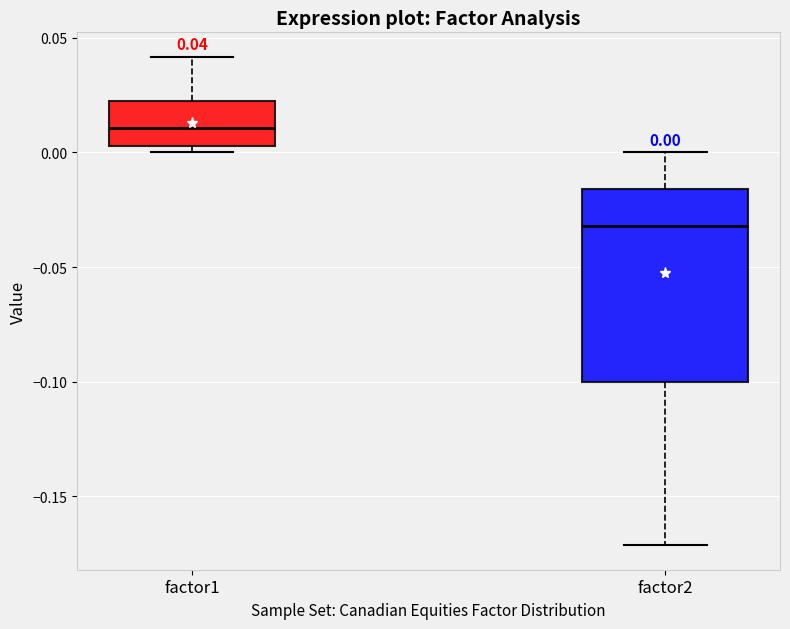

Which box has the highest median line?

factor1